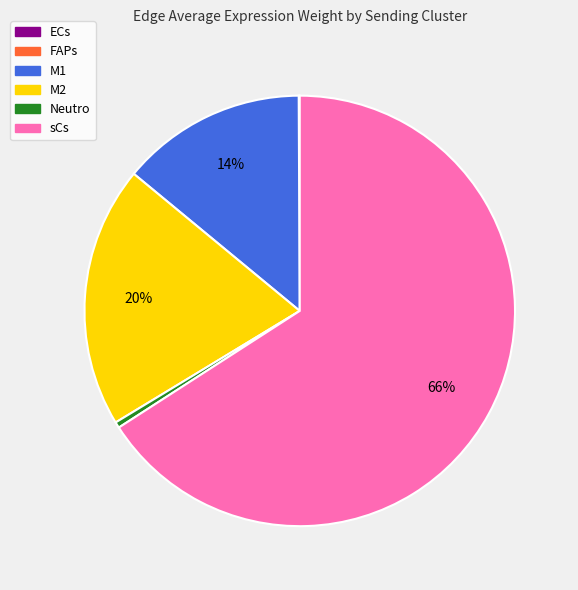

The M2 slice represents 27% of the pie. True or false?

False